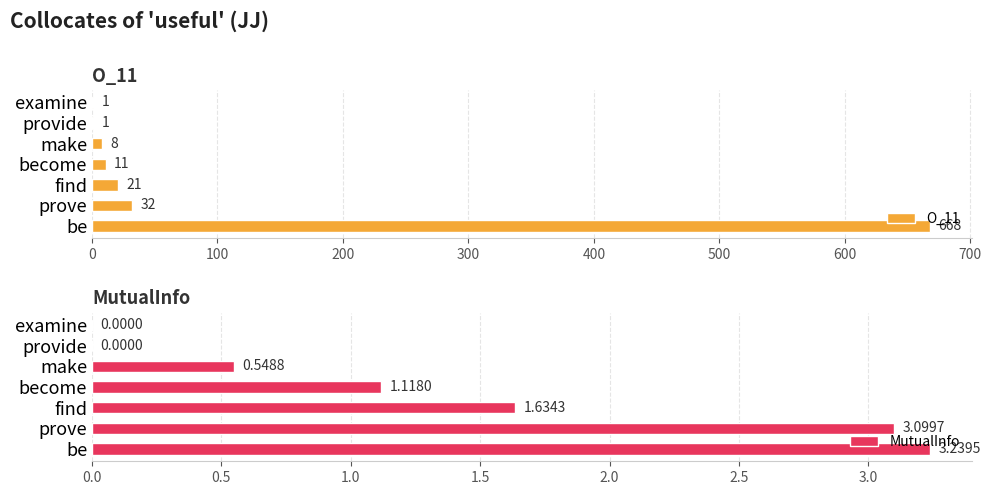

What is the sum of the O_11 values at find and provide?

22